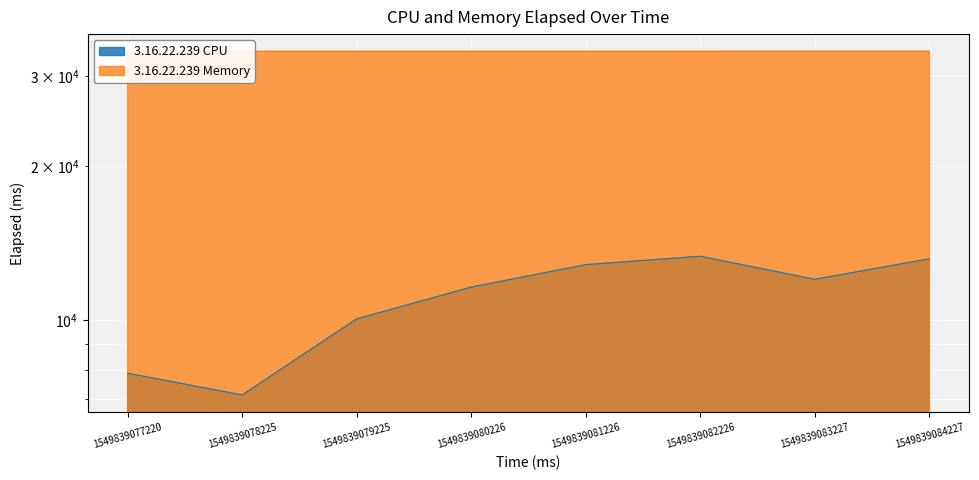

The 3.16.22.239 CPU series shows 12025 at 1549839083227. True or false?

True